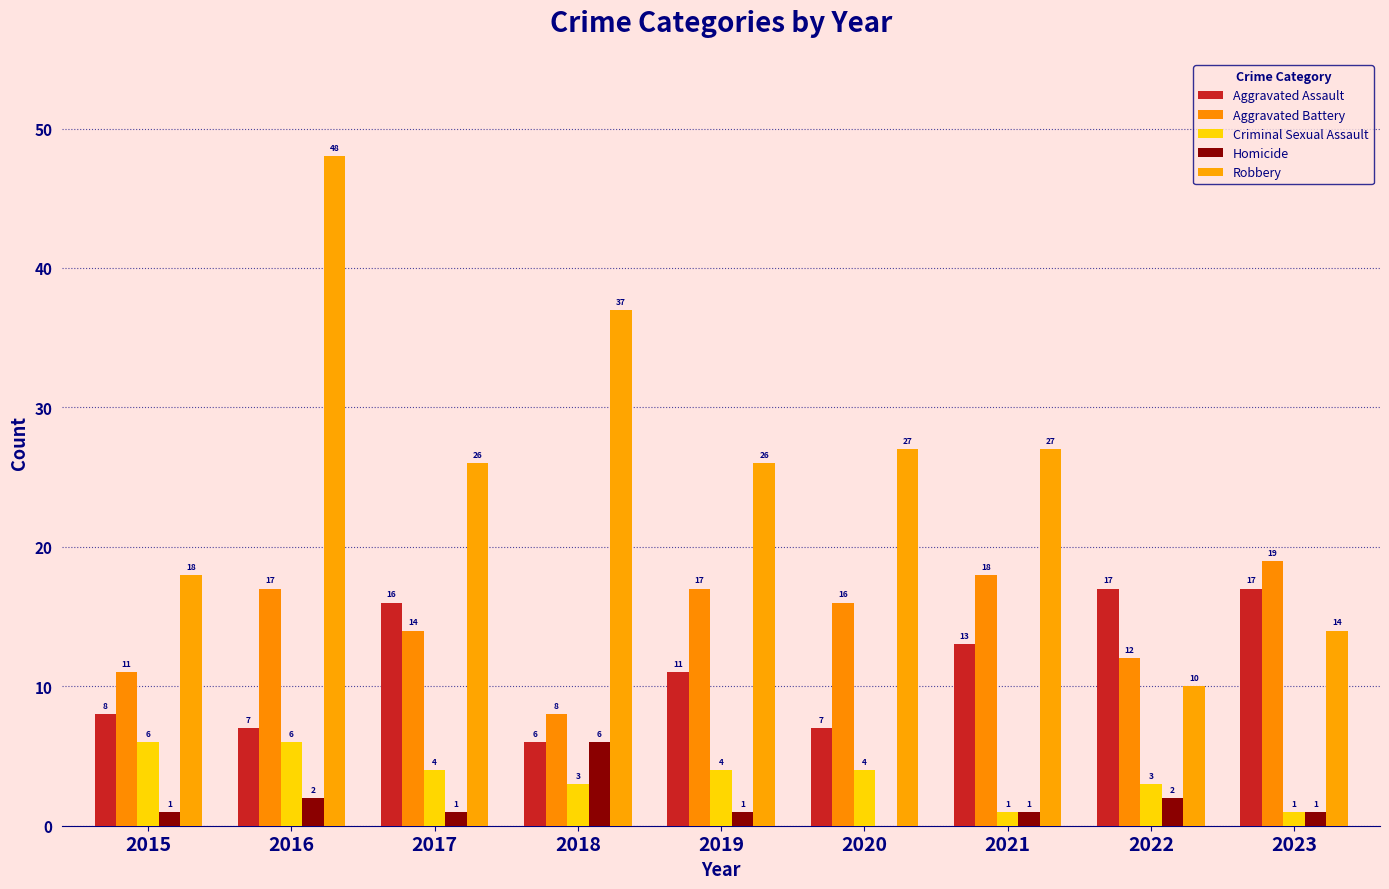

How many series are shown in this chart?

5